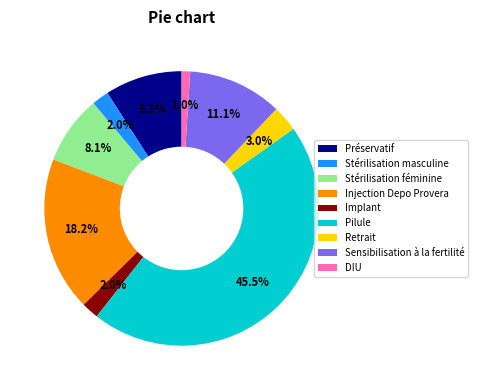

What is the smallest slice in the pie chart?

DIU